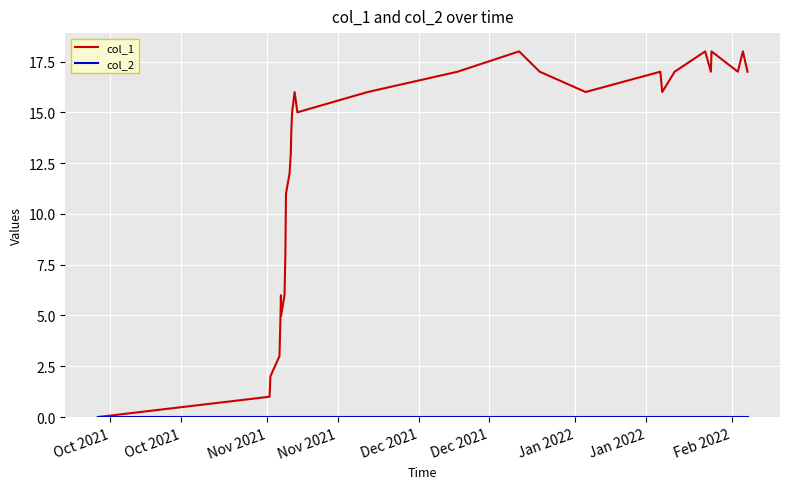

Which series has the widest spread of values?

col_1